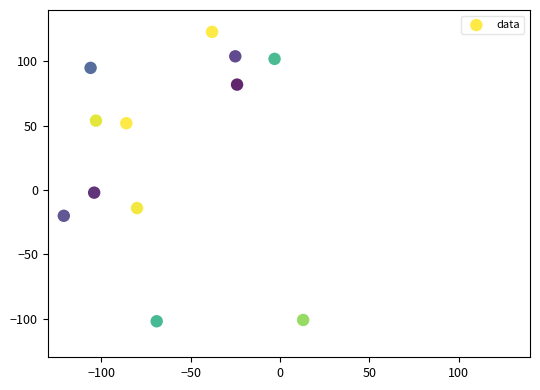

What is the average Y value?

31